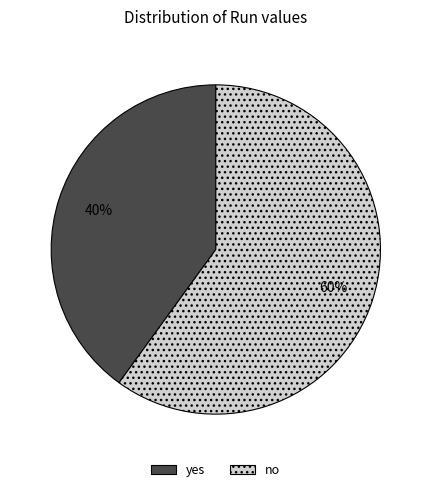

Combined, do yes and no account for over 50%?

Yes